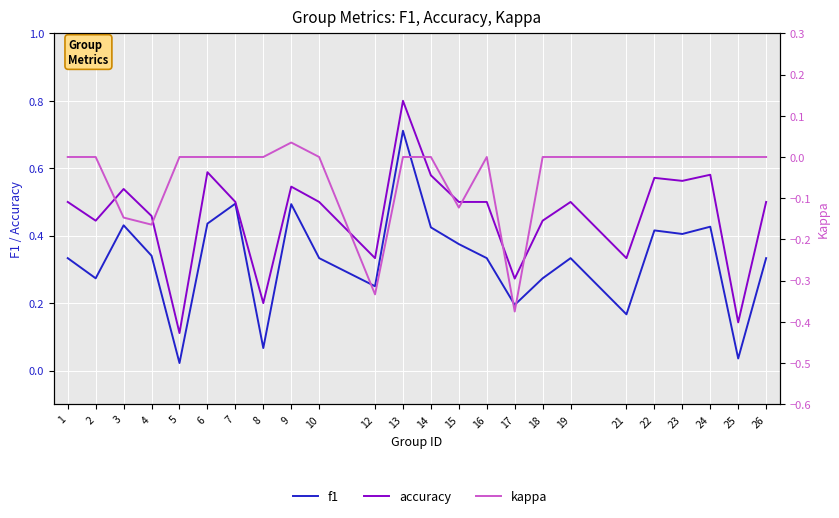

The value of kappa at 13 is 0.3. True or false?

False